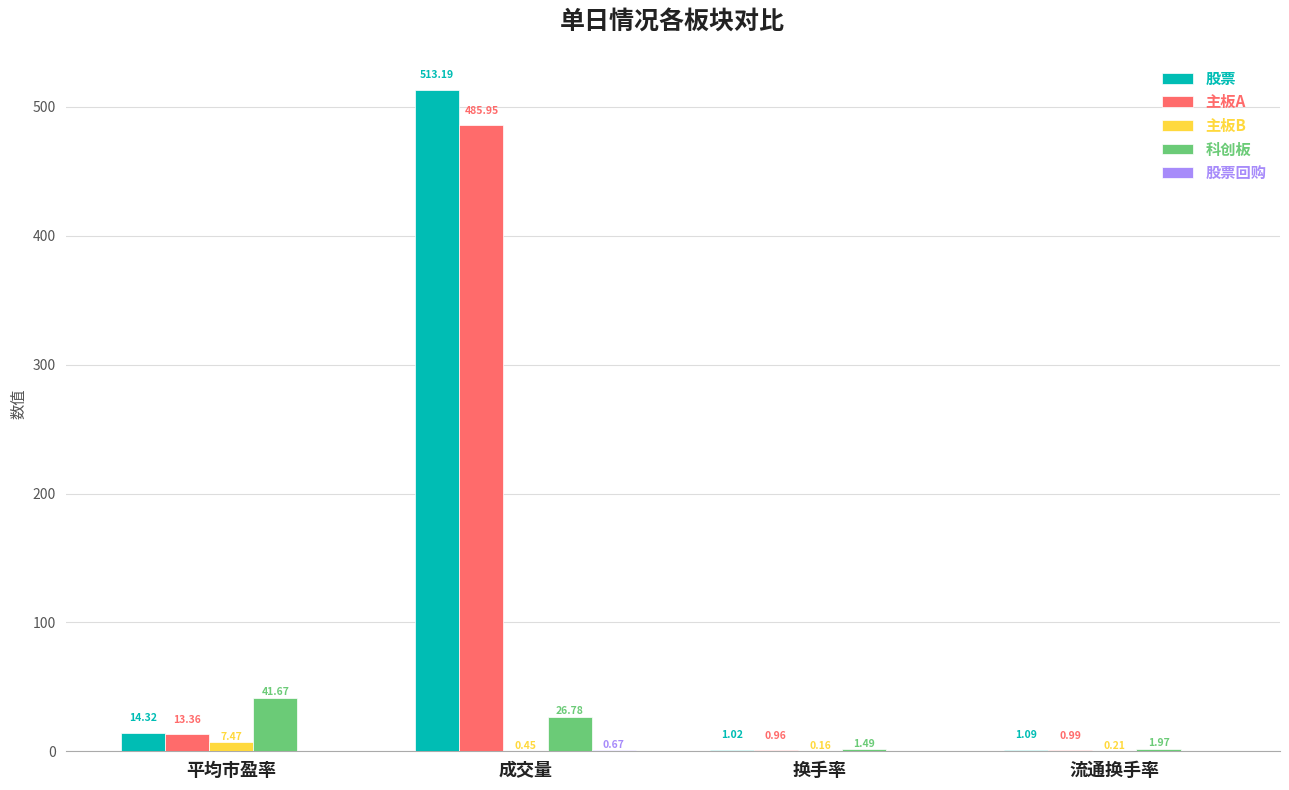

Which series changed the most between 平均市盈率 and 成交量?

股票